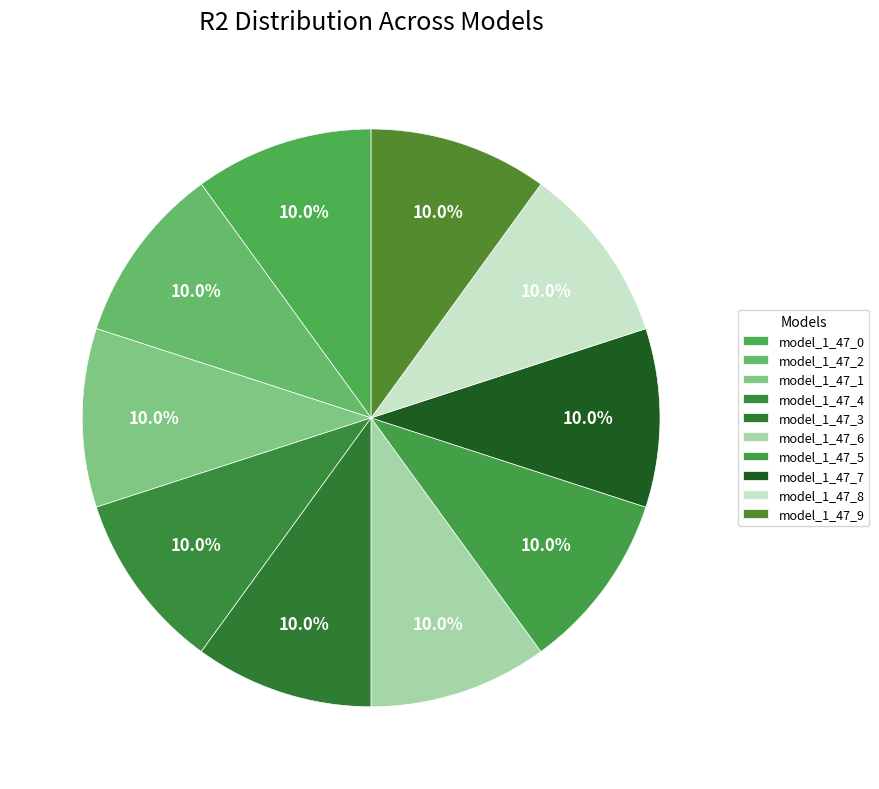

What portion of the pie excludes model_1_47_7?

90.0%